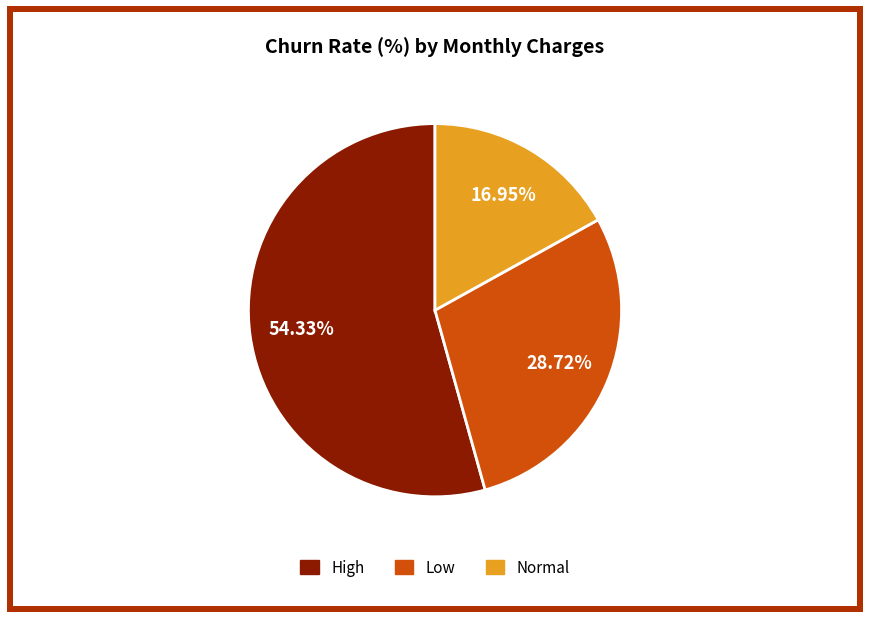

Does any single category account for the majority?

Yes